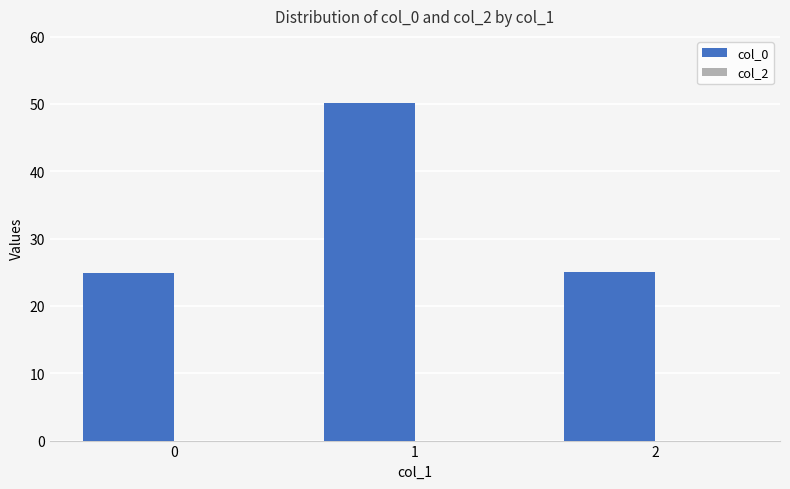

What is the change in value from 0 to 1?

+25.2